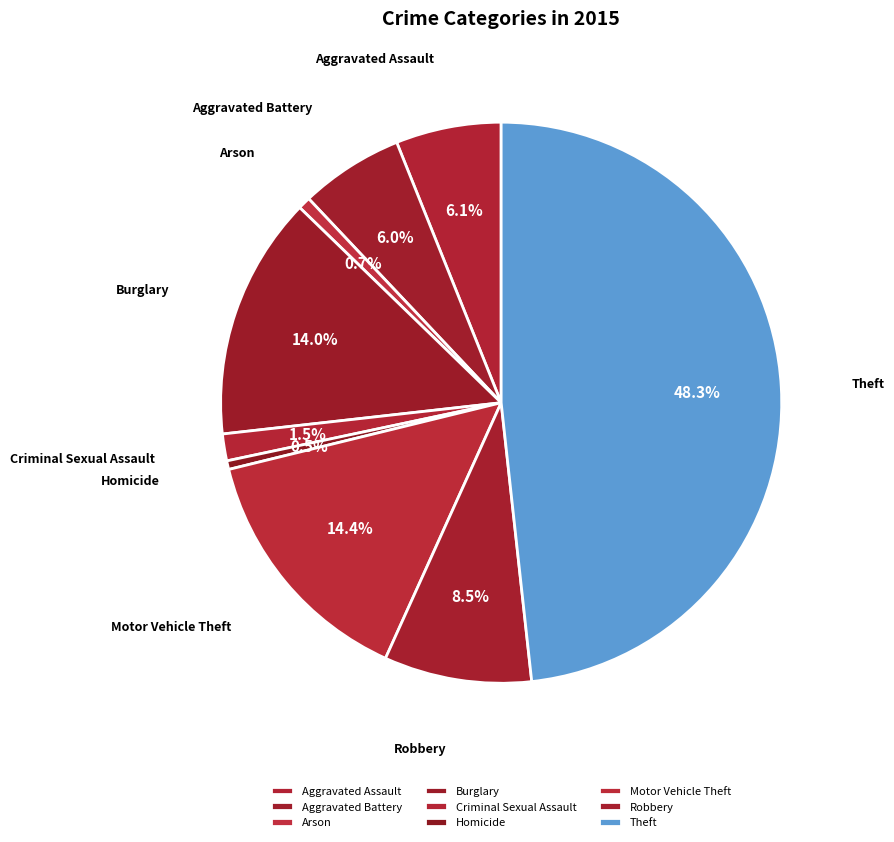

Does Theft account for over 50% of the chart?

No